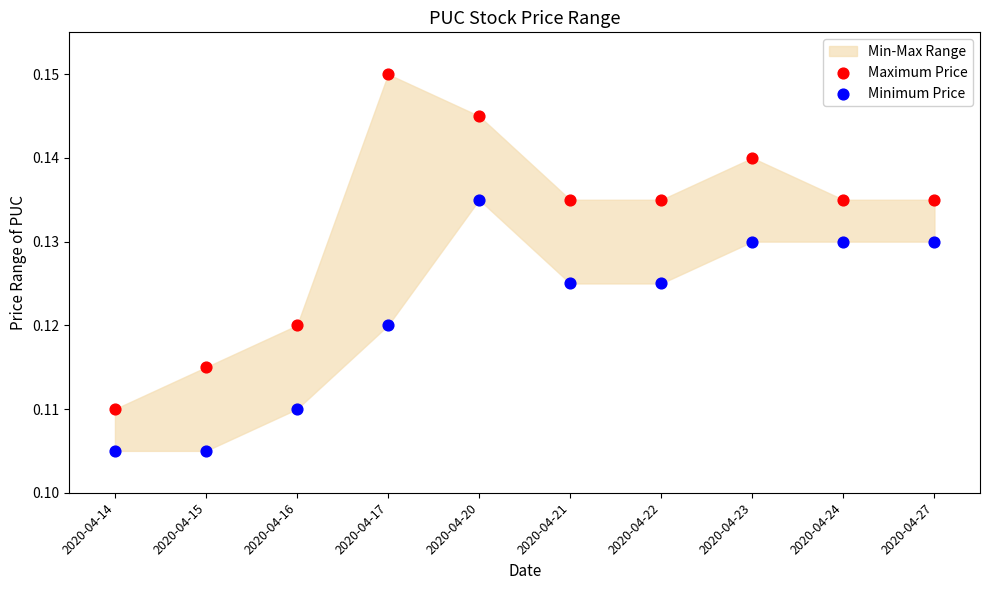

Which series has the widest spread of Y values?

Maximum Price